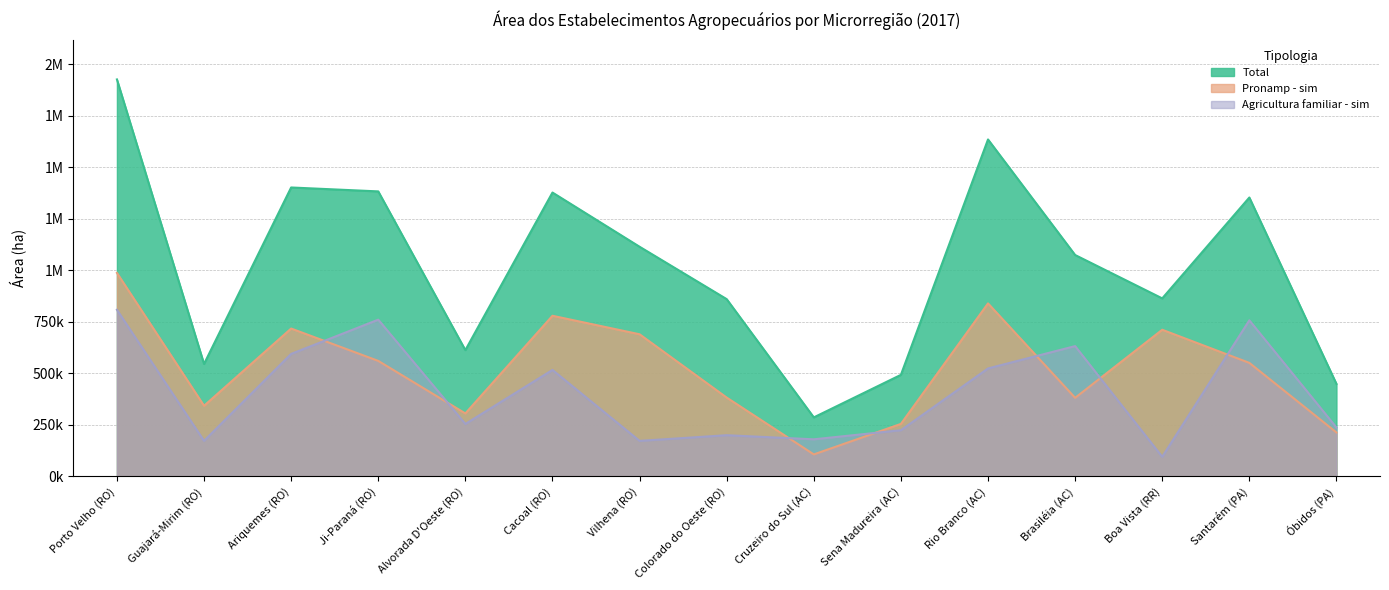

List the labels in order of Pronamp - sim value, largest first.

Porto Velho (RO), Rio Branco (AC), Cacoal (RO), Ariquemes (RO), Boa Vista (RR), Vilhena (RO), Ji-Paraná (RO), Santarém (PA), Colorado do Oeste (RO), Brasiléia (AC), Guajará-Mirim (RO), Alvorada D'Oeste (RO), Sena Madureira (AC), Óbidos (PA), Cruzeiro do Sul (AC)